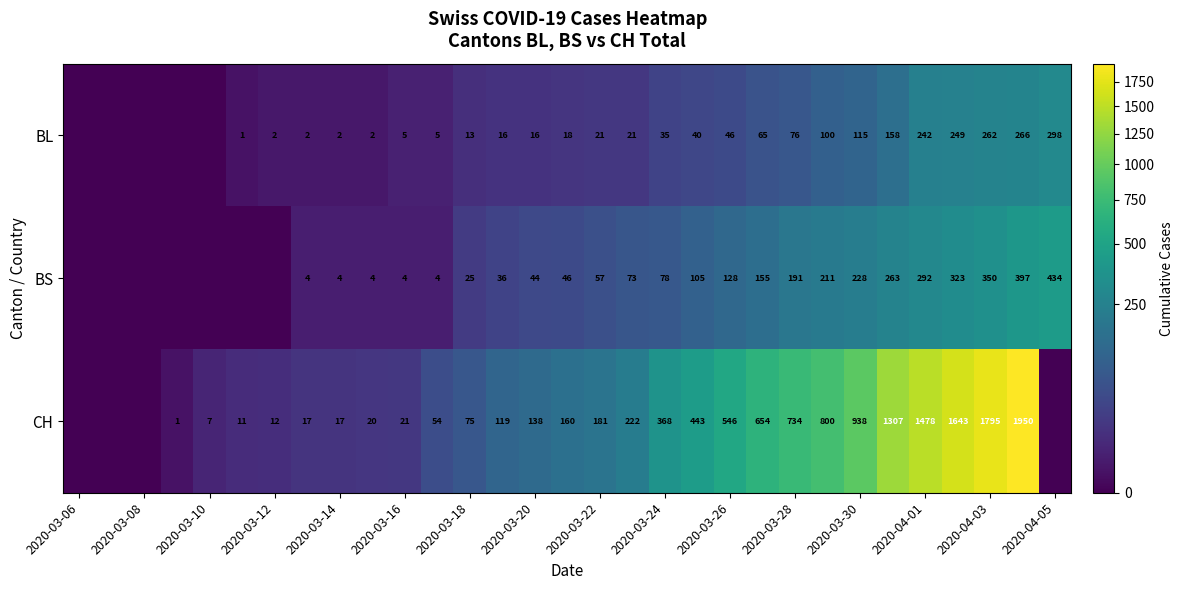

What is the total value across all series at 2020-03-24?

481